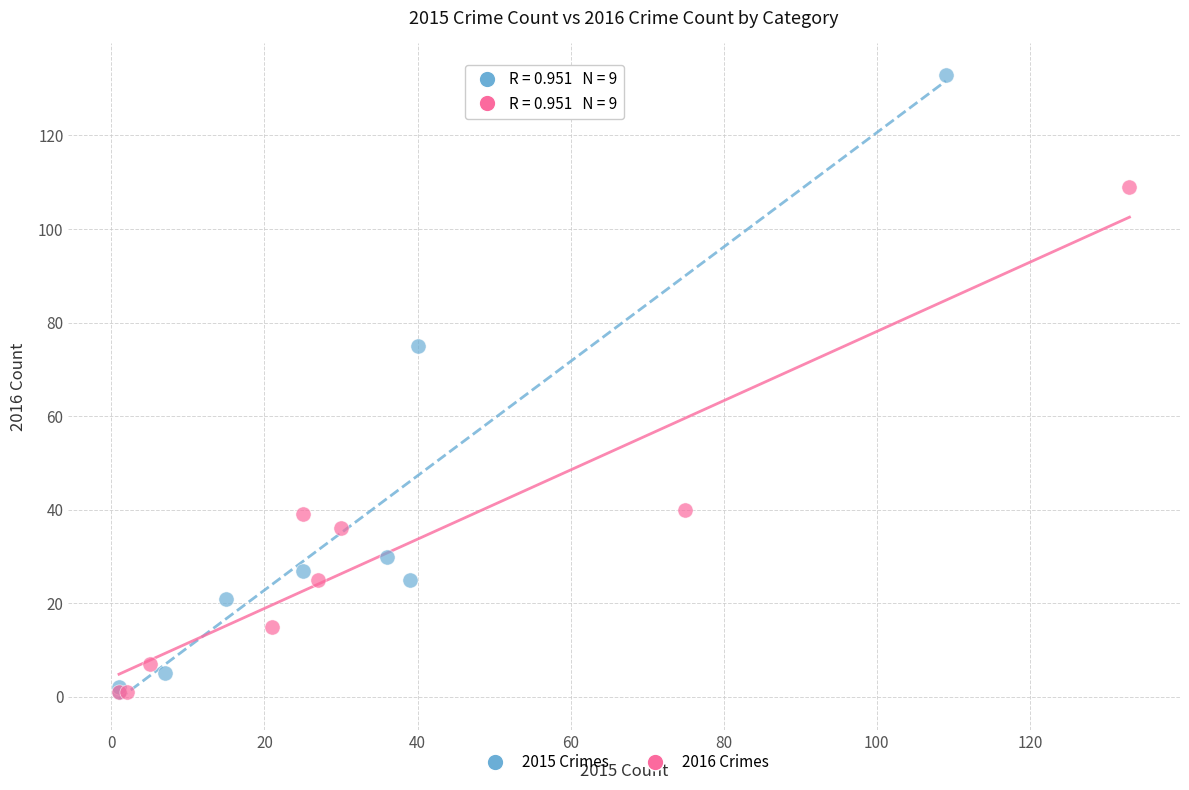

Which series contains the highest Y value?

2015 Crimes